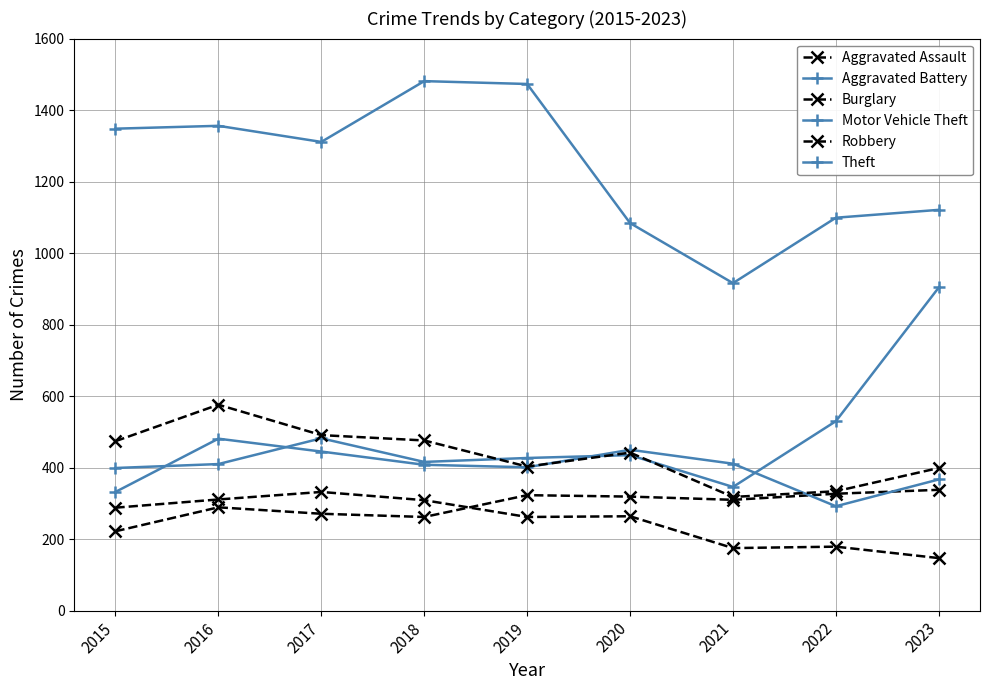

True or false: Burglary and Motor Vehicle Theft intersect in this chart.

False